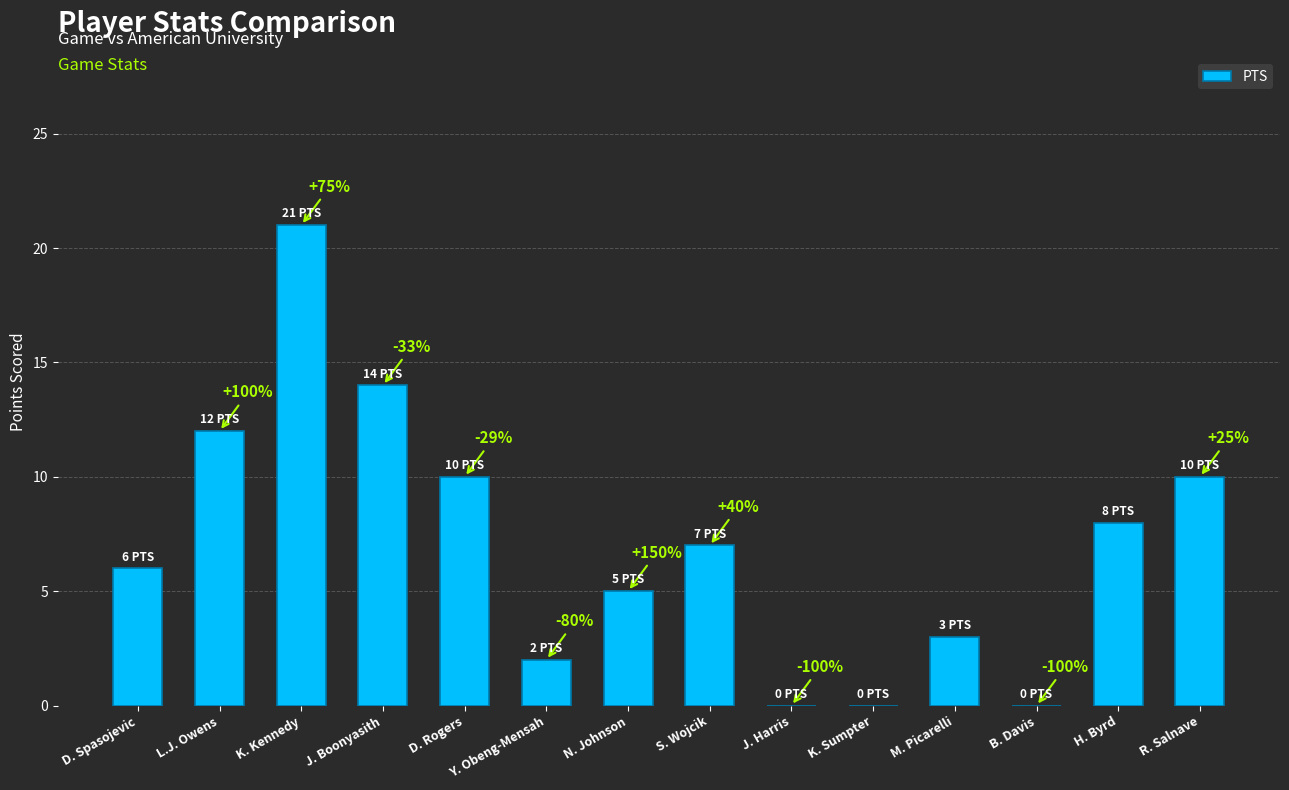

At which label is the value closest to 10?

D. Rogers